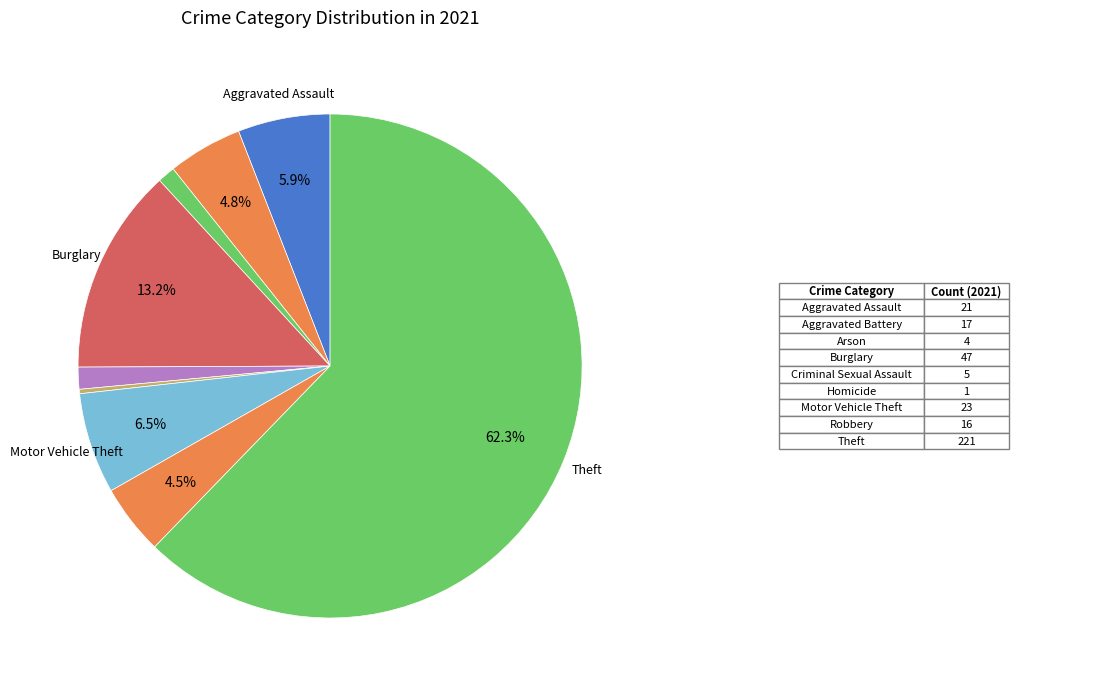

Rank the categories by value from highest to lowest.

Theft, Burglary, Motor Vehicle Theft, Aggravated Assault, Aggravated Battery, Robbery, Criminal Sexual Assault, Arson, Homicide